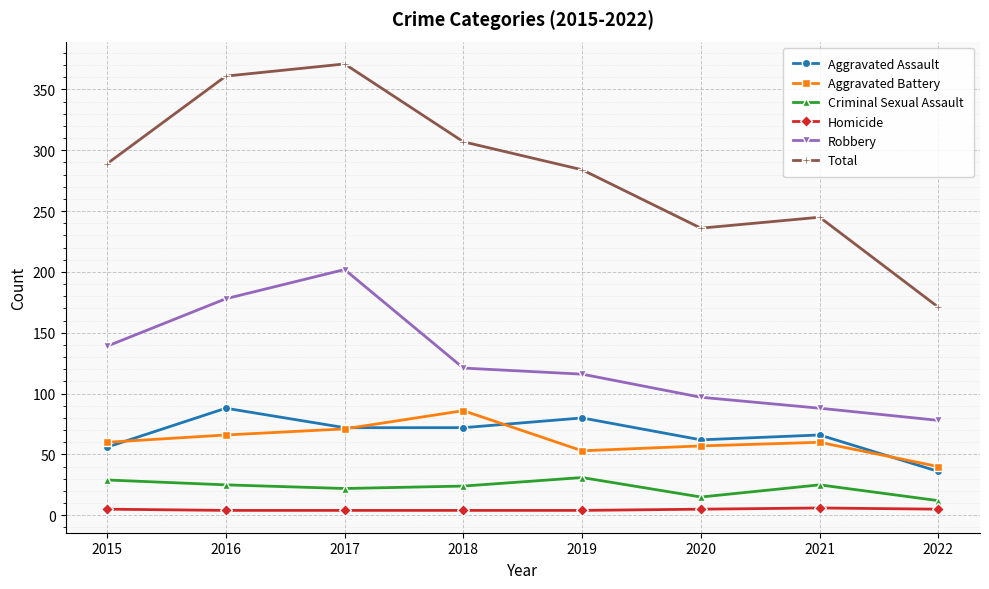

What is the greatest value displayed?

371